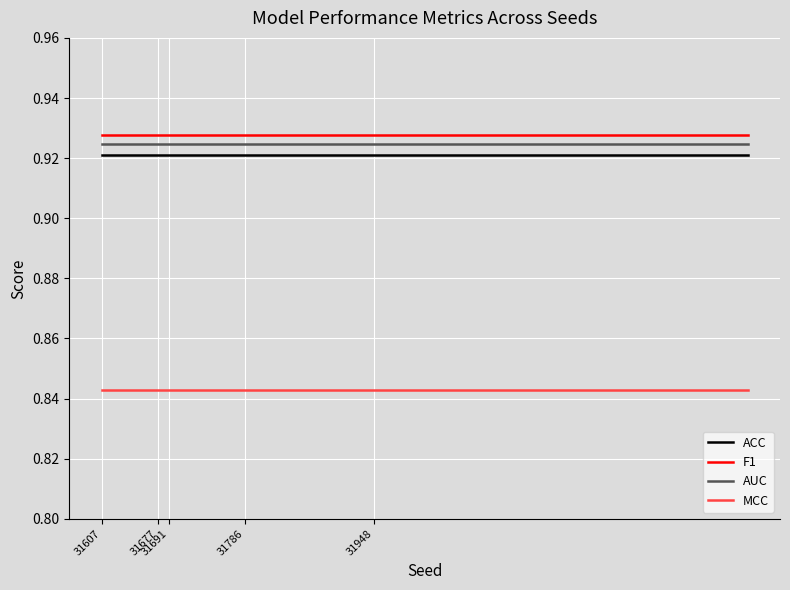

True or false: AUC and MCC intersect in this chart.

False